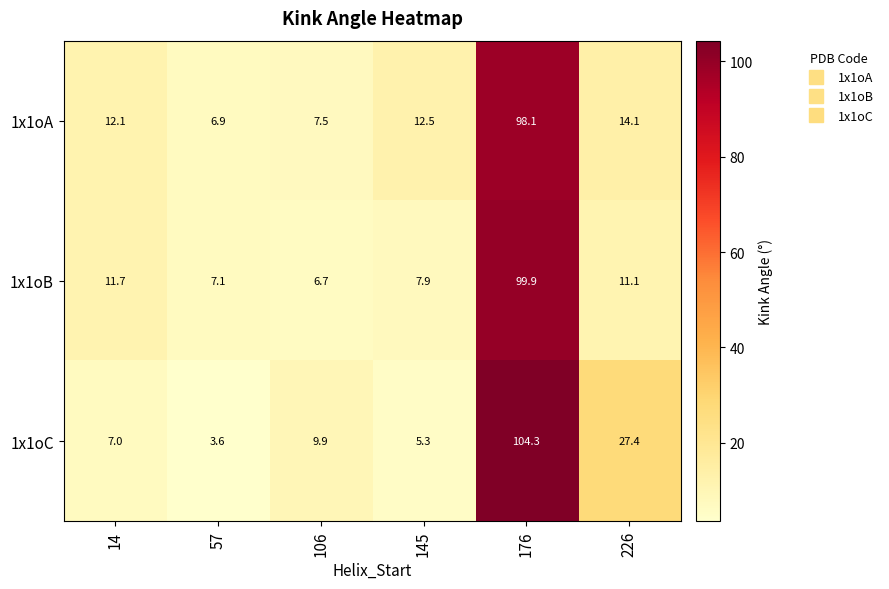

Which label corresponds to the largest value in the chart?

176